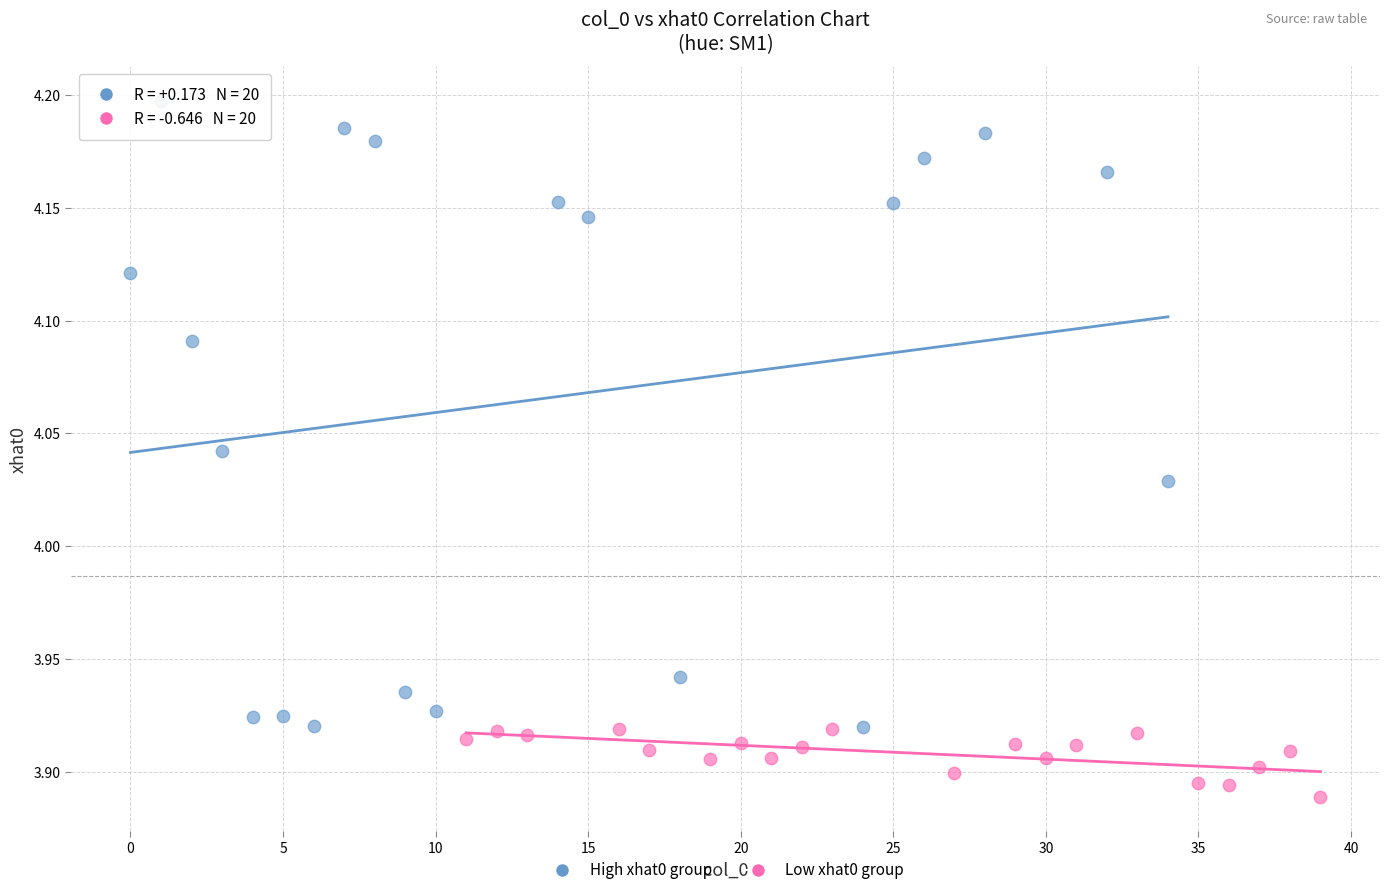

Which series has the largest Y range (max minus min)?

High xhat0 group